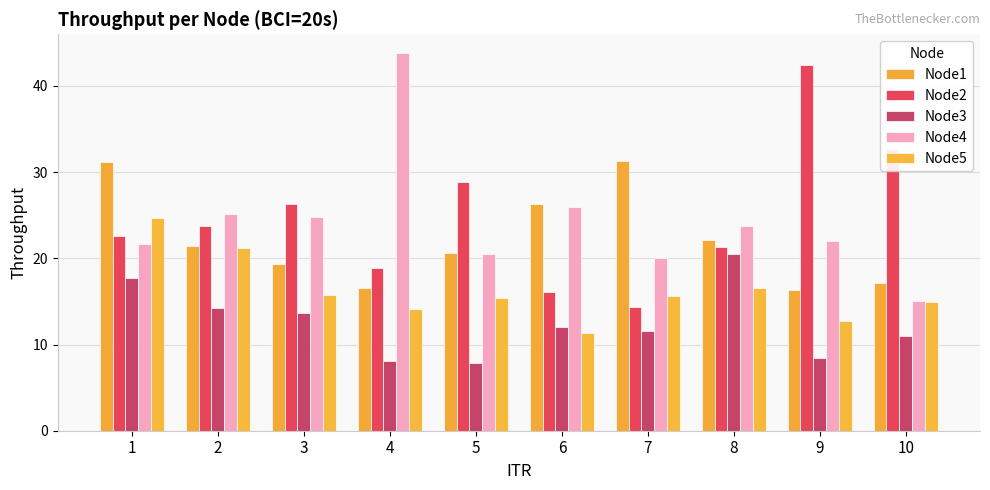

At how many categories does at least one series exceed 13?

10